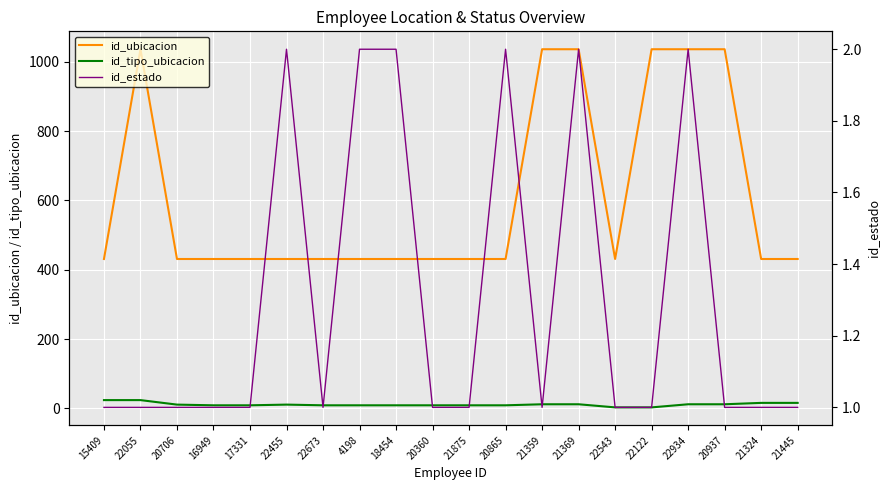

What is the total value across all series at 22673?

441